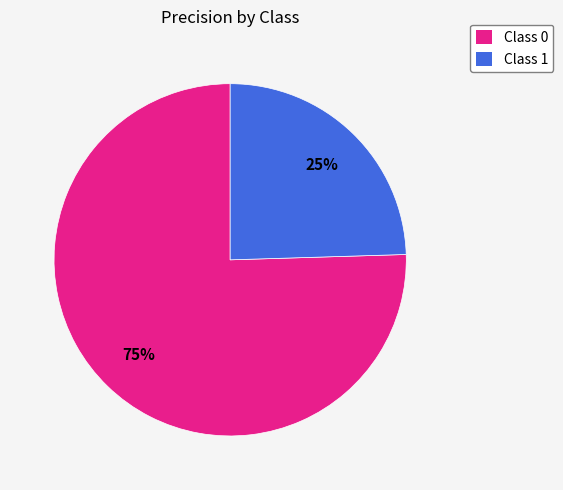

True or false: Class 0 accounts for 75% of the total.

True